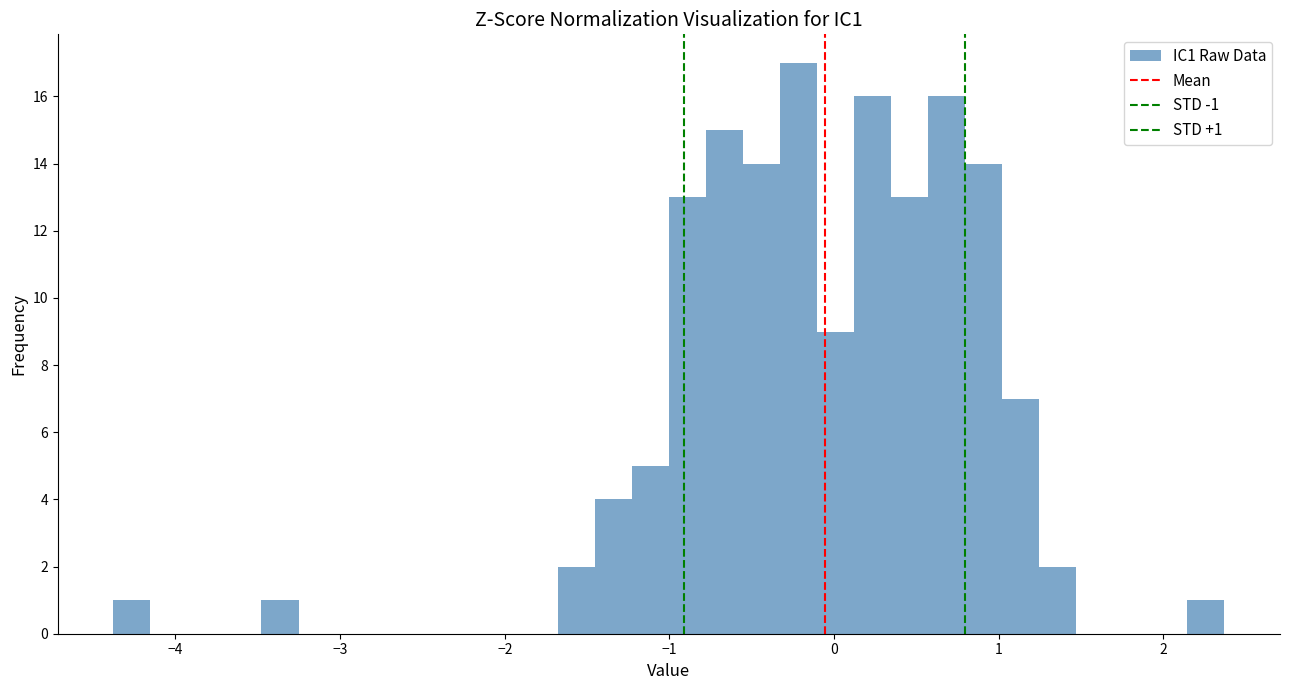

Read against the x-axis, roughly where is the centre of the tallest bar?

-0.2